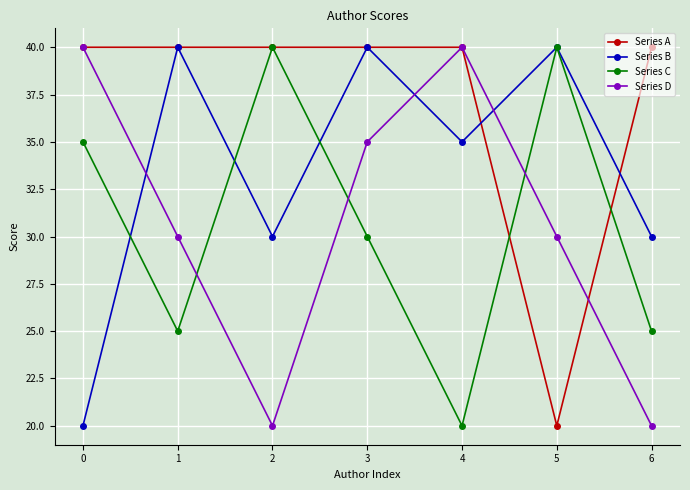

At which category is the sum across all series the highest?

3